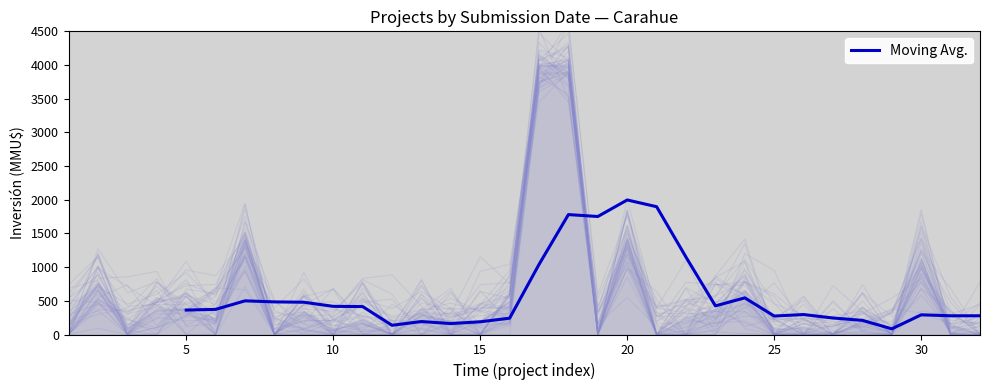

What is the maximum value shown in the chart?

1997.0